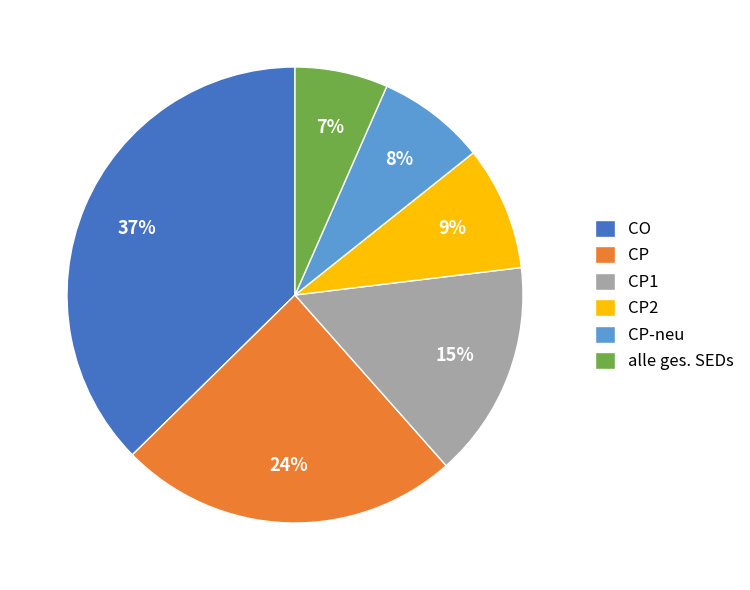

Does CP2 account for over 50% of the chart?

No